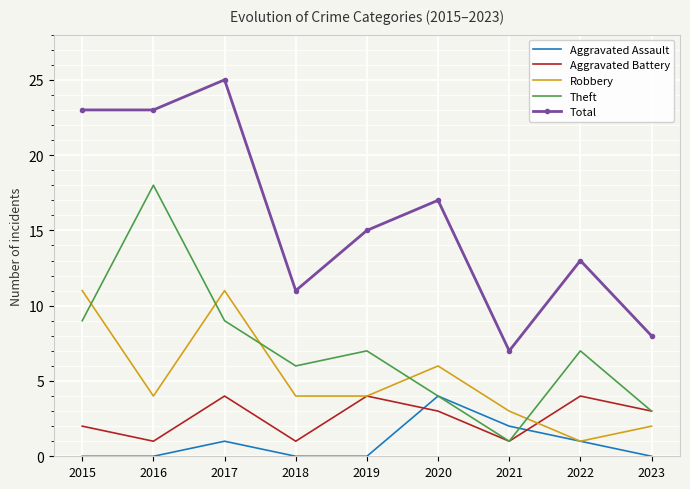

The value of Aggravated Battery at 2017 is 2. True or false?

False